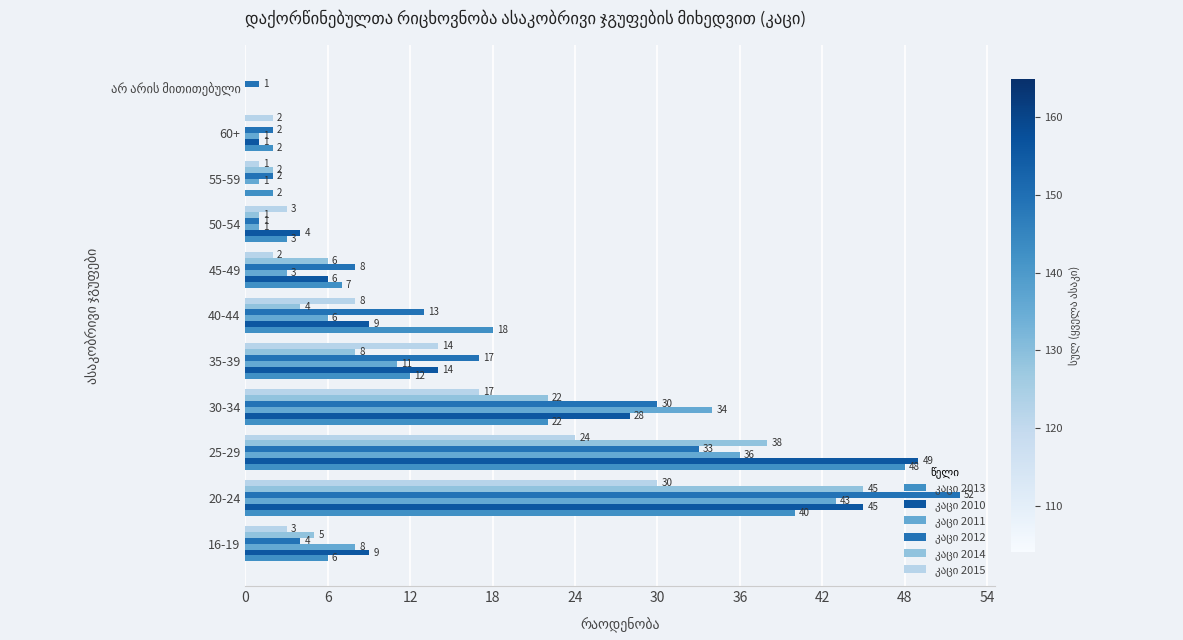

What is the total value across all series at 60+?

8